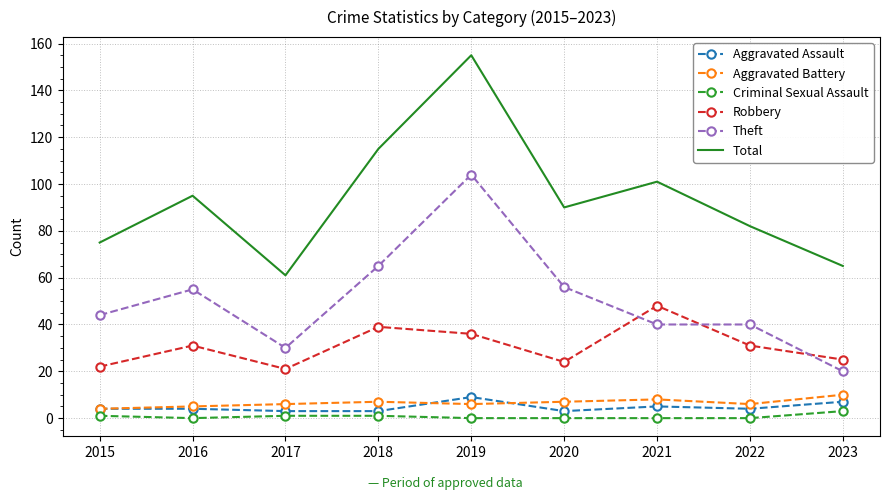

The Total series shows 99 at 2019. True or false?

False